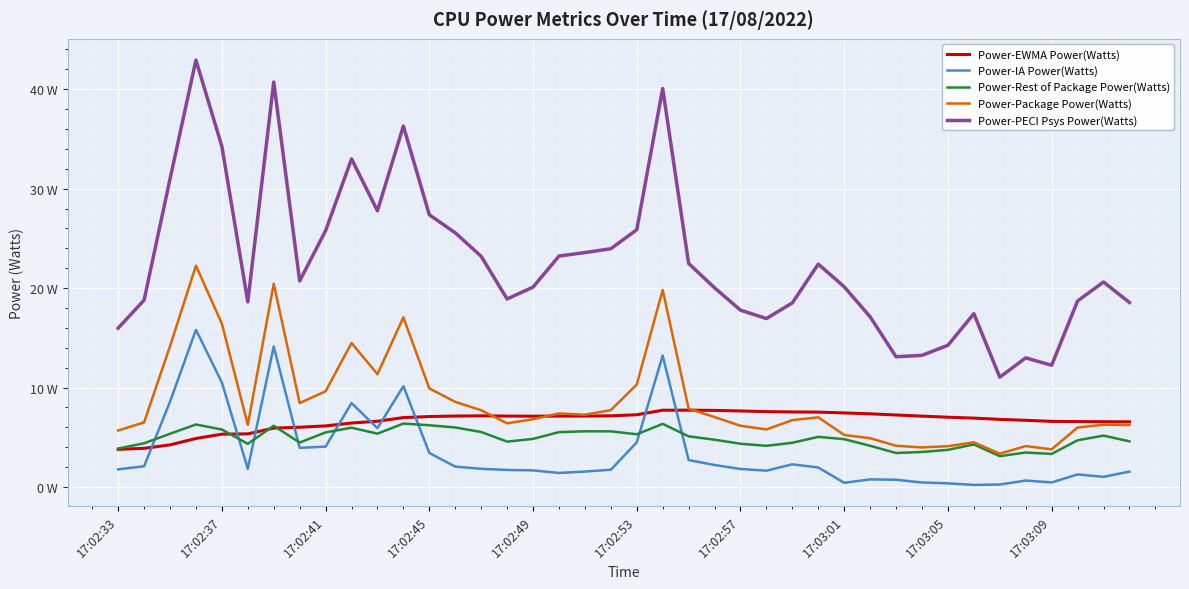

What is the value of the Power-PECI Psys Power(Watts) point at the 5th from the left?

34.3